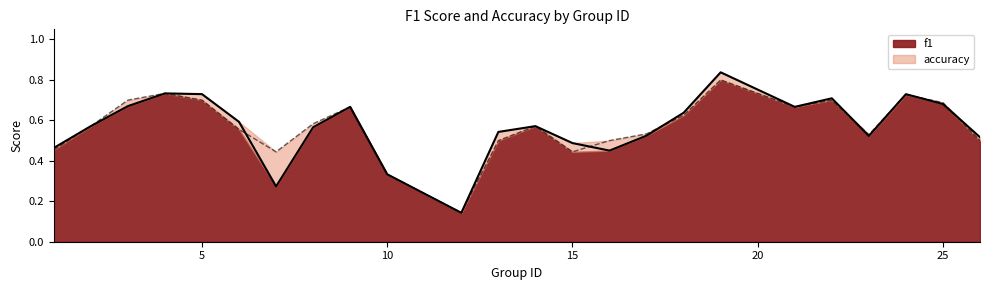

Rank the series by their maximum value, from highest to lowest.

f1, accuracy